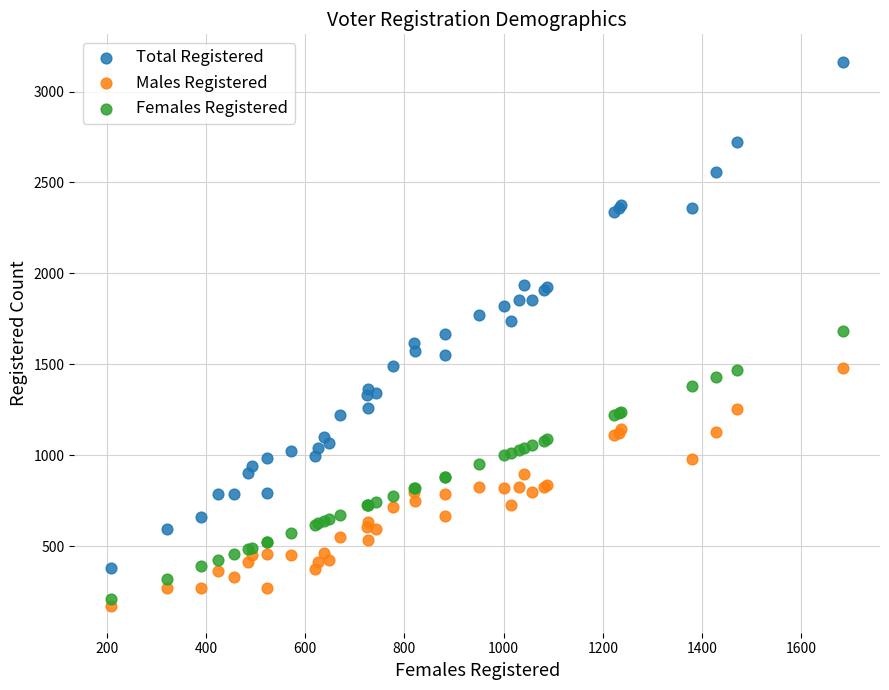

Which series has the widest spread of Y values?

Total Registered